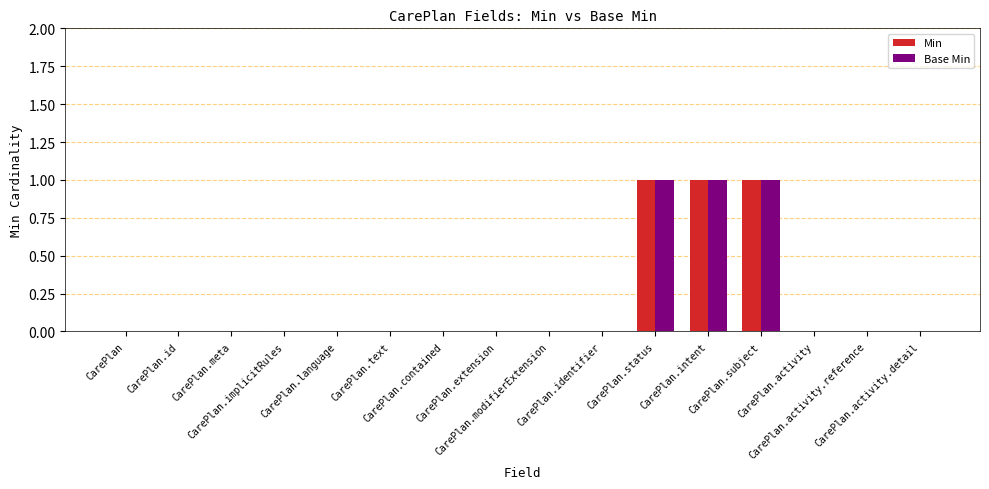

What is the sum of all Base Min values?

3